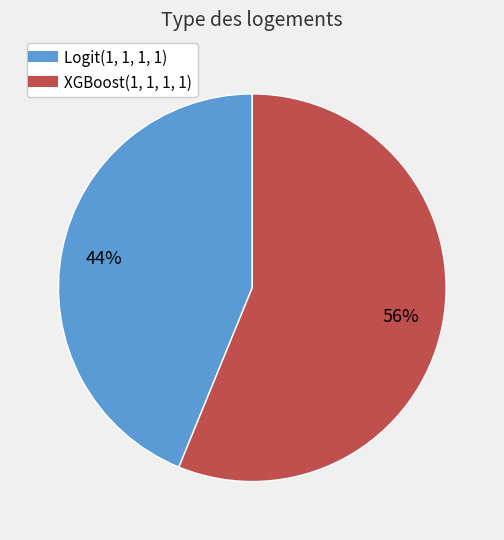

The Logit(1, 1, 1, 1) slice represents 30% of the pie. True or false?

False